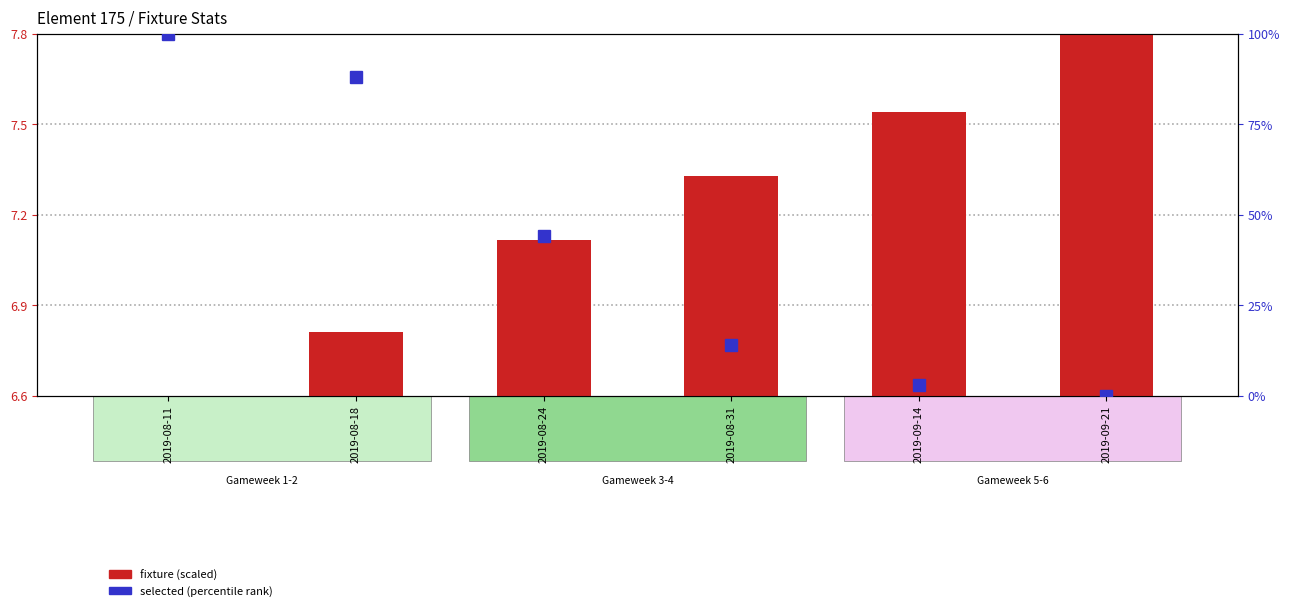

How many distinct data groups are displayed?

2